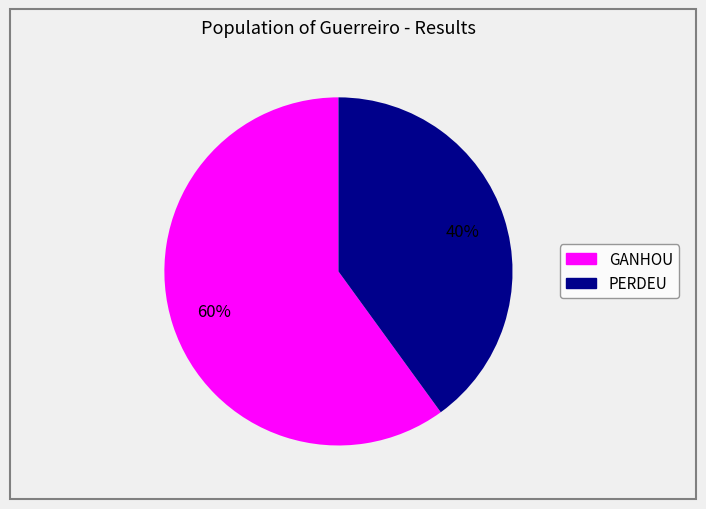

What is the majority slice?

GANHOU